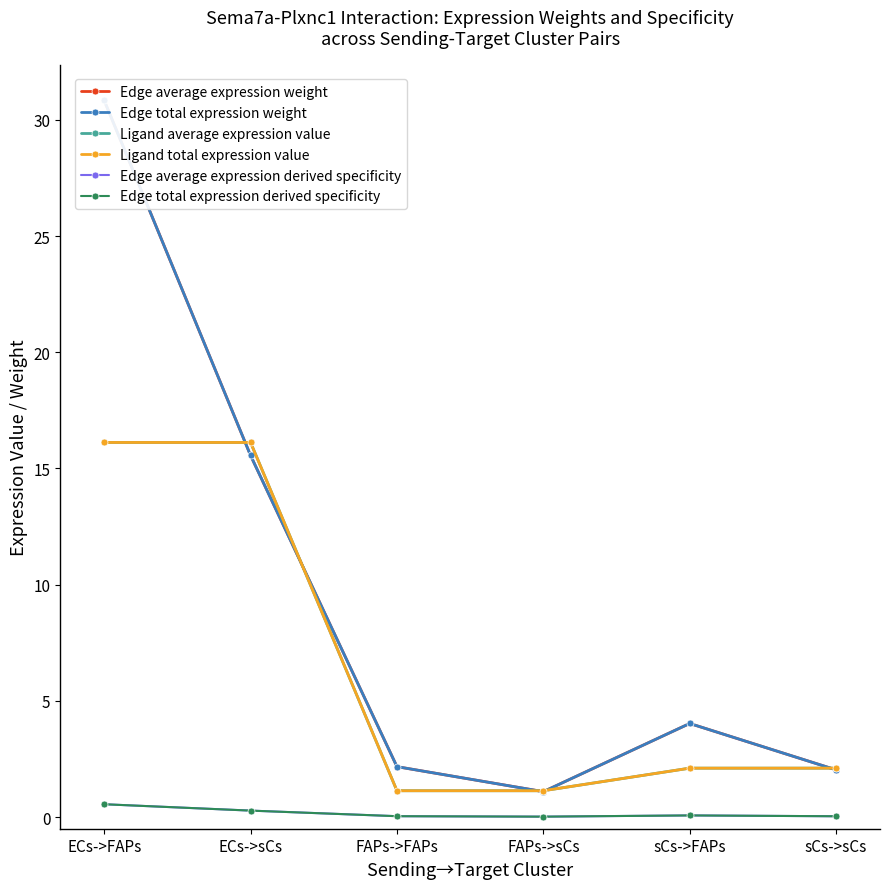

Does the chart have visible grid lines?

No